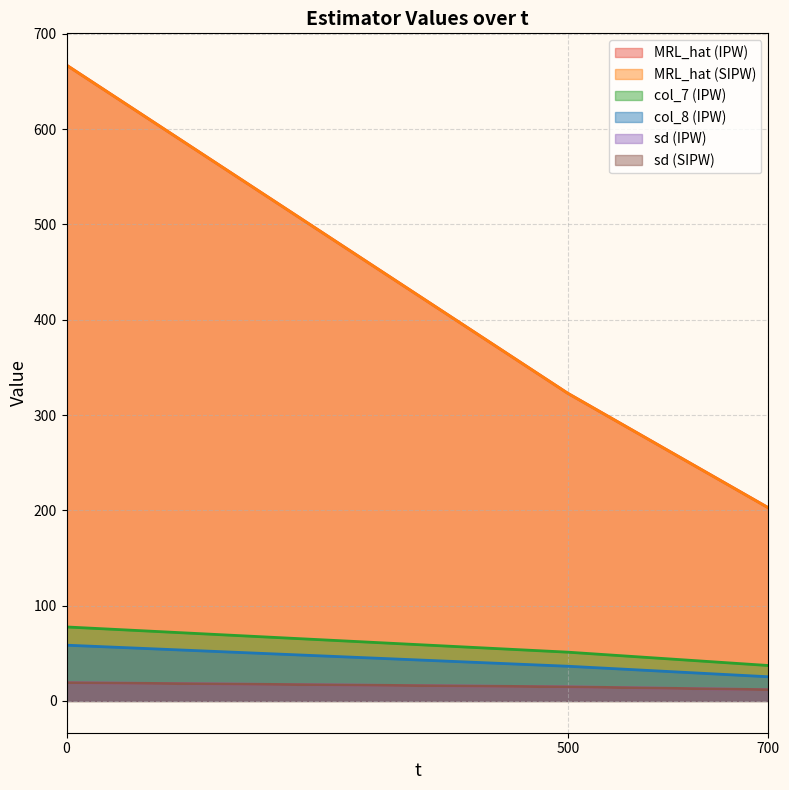

The col_7 series shows 58.0 at 700. True or false?

False